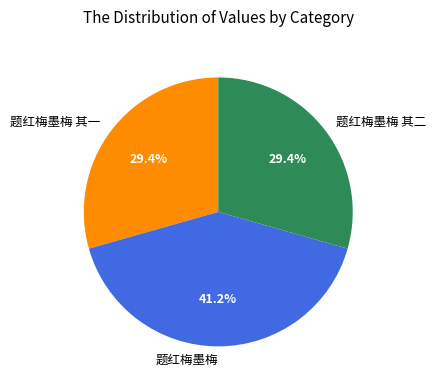

Which slice is the largest?

题红梅墨梅